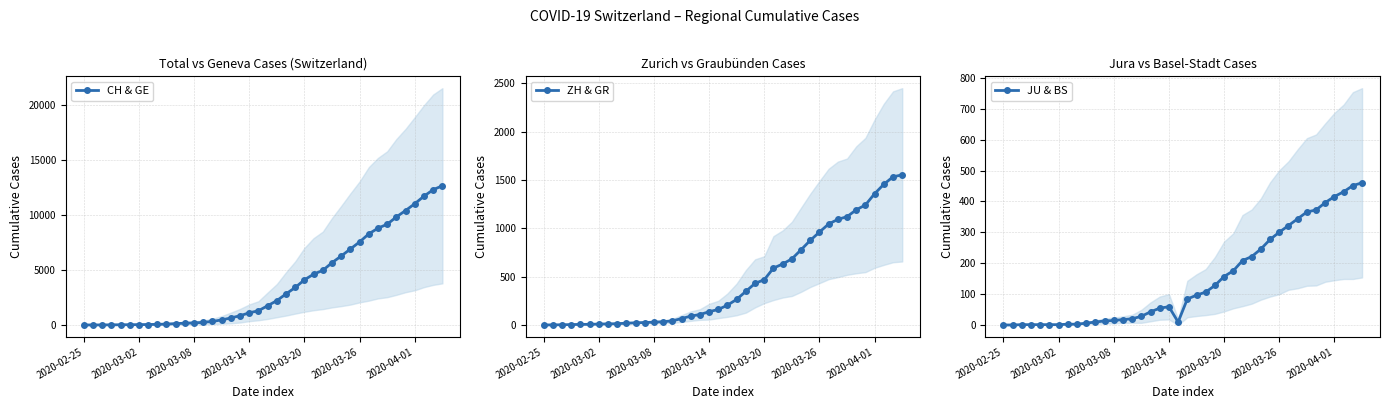

True or false: CH & GE has a value of 740.3 at 15.

False